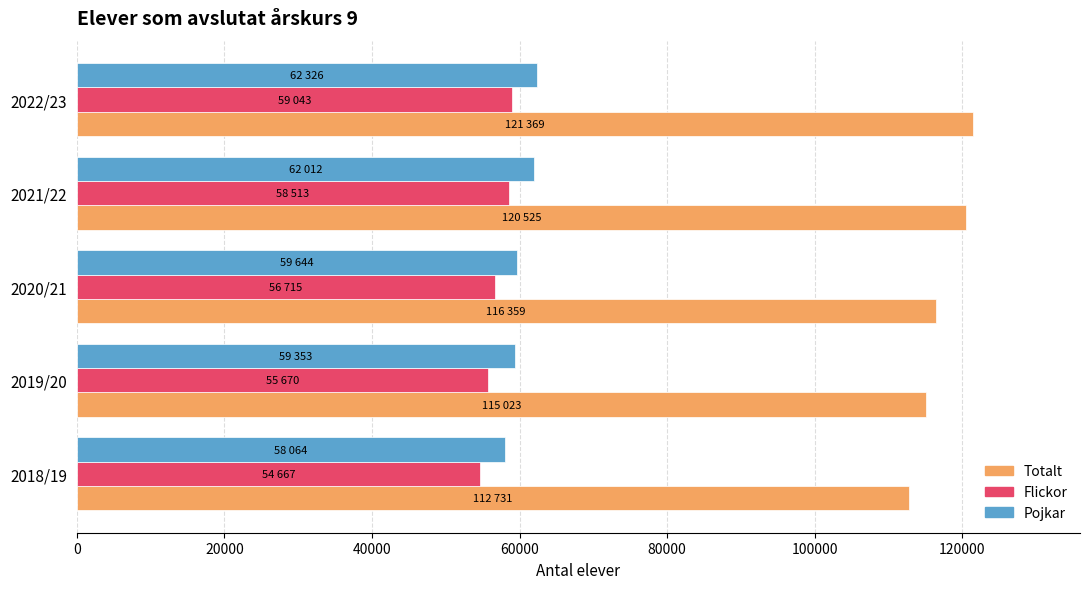

What is the highest value of the Pojkar series?

62326